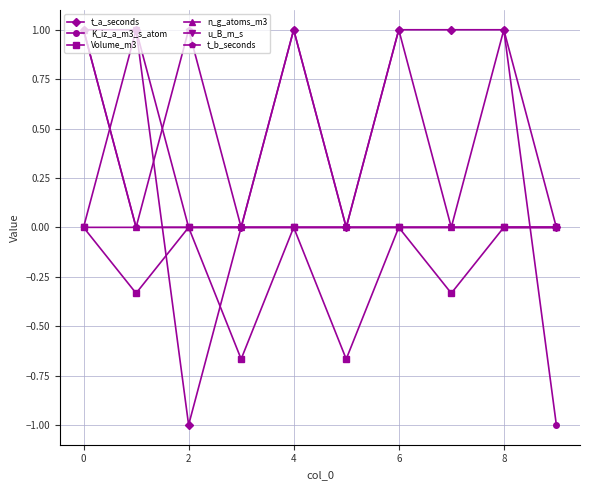

What is the minimum value shown in the chart?

-1.0